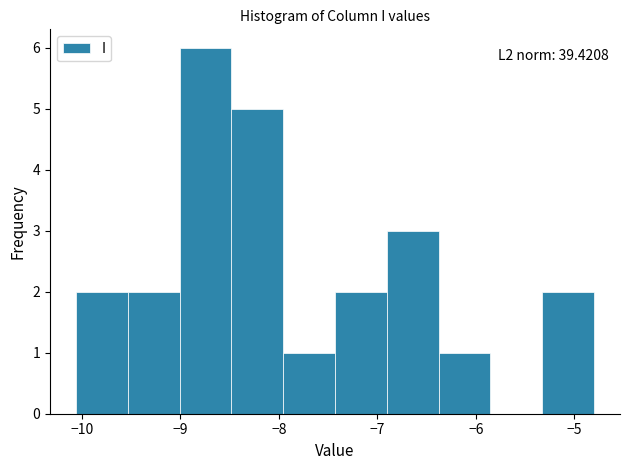

Which range on the x-axis has the tallest bar?

-9.0 to -8.5